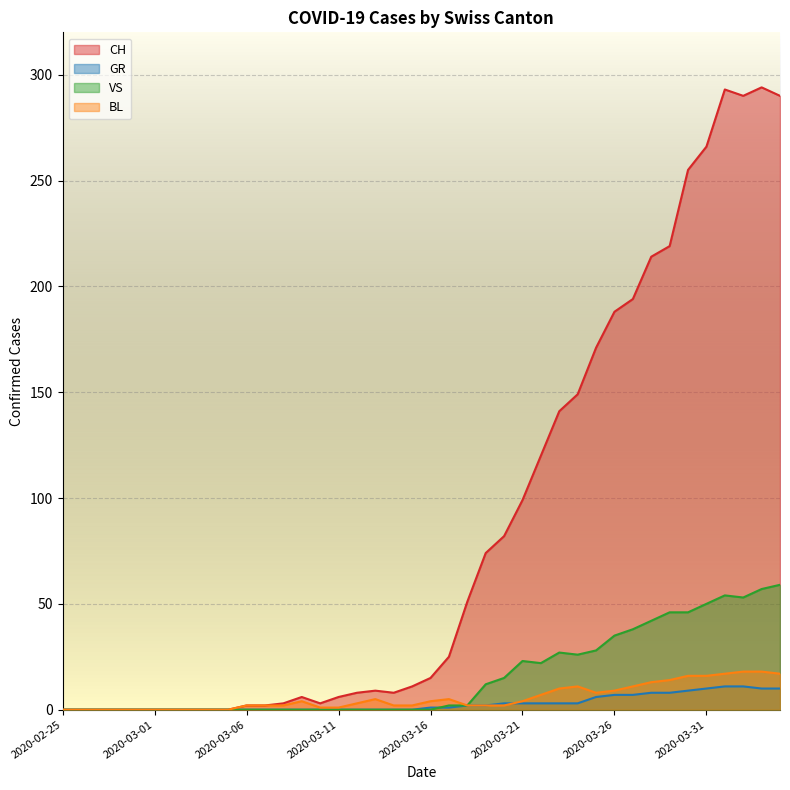

Which series has the widest spread of values?

CH